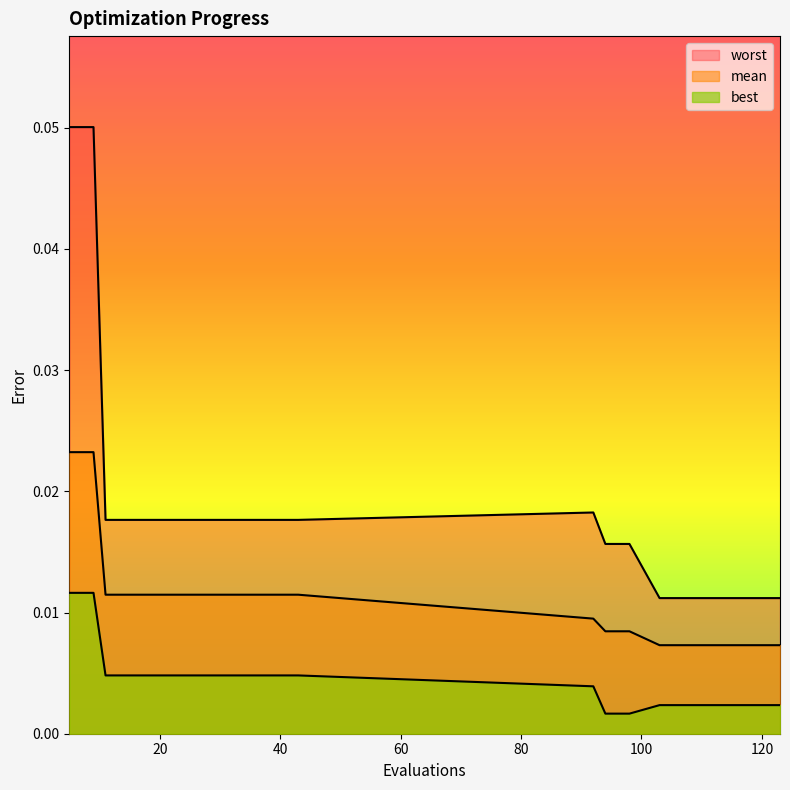

Reading right to left, what are all the values shown in this chart?

mean: 123=0.0	119=0.0	115=0.0	111=0.0	107=0.0	103=0.0	98=0.0	94=0.0	92=0.0	43=0.0	39=0.0	35=0.0	31=0.0	27=0.0	23=0.0	19=0.0	15=0.0	11=0.0	9=0.0	5=0.0
best: 123=0.0	119=0.0	115=0.0	111=0.0	107=0.0	103=0.0	98=0.0	94=0.0	92=0.0	43=0.0	39=0.0	35=0.0	31=0.0	27=0.0	23=0.0	19=0.0	15=0.0	11=0.0	9=0.0	5=0.0
worst: 123=0.0	119=0.0	115=0.0	111=0.0	107=0.0	103=0.0	98=0.0	94=0.0	92=0.0	43=0.0	39=0.0	35=0.0	31=0.0	27=0.0	23=0.0	19=0.0	15=0.0	11=0.0	9=0.1	5=0.1